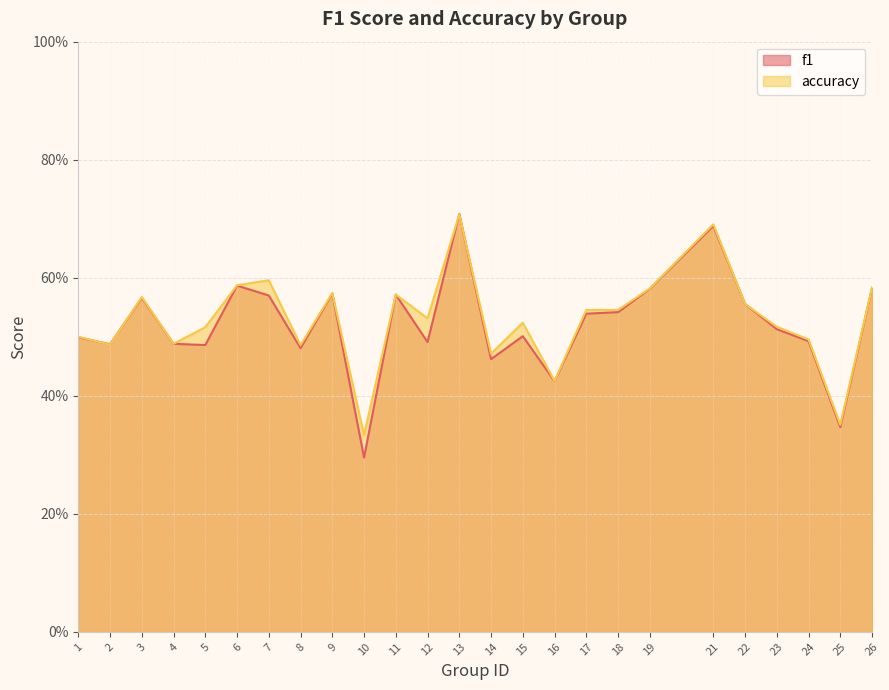

Which series has the widest spread of values?

f1